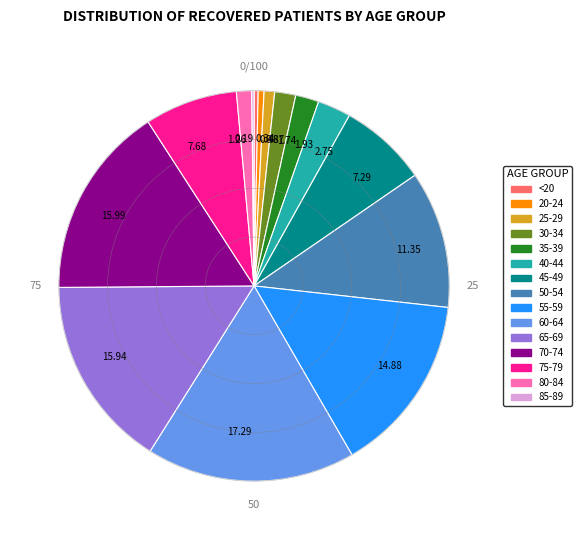

Between 80-84 and 75-79, which is larger?

75-79